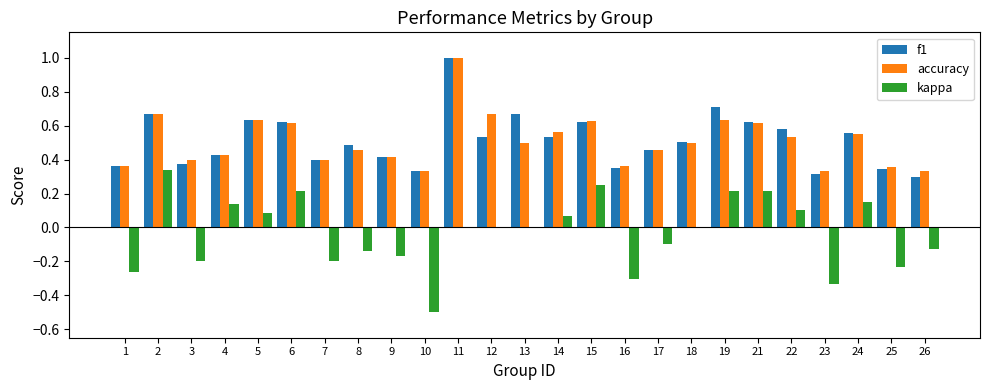

The value of accuracy at 22 is 0.5. True or false?

True